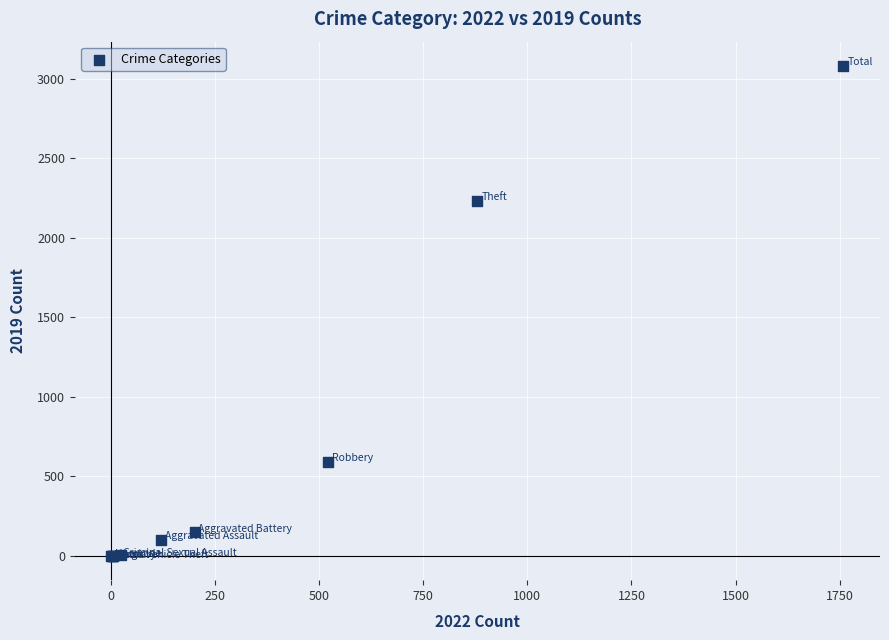

What Y value in the scatter plot is closest to 1540?

2230